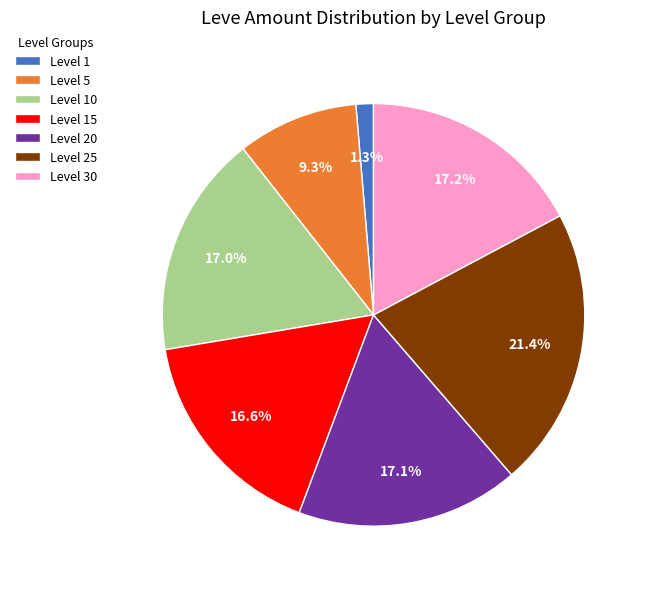

Is there any slice that represents more than half of the pie?

No